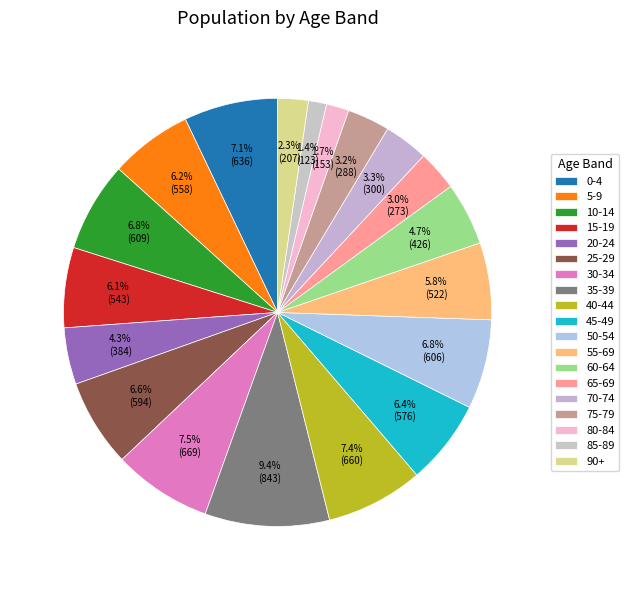

How many slices are in this pie chart?

19